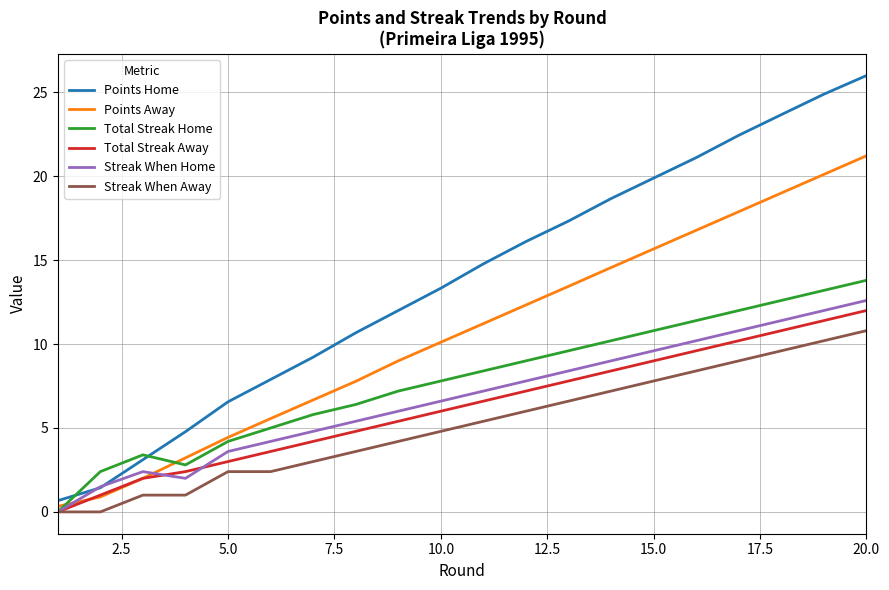

What is the sum of all Points Away values?

212.2